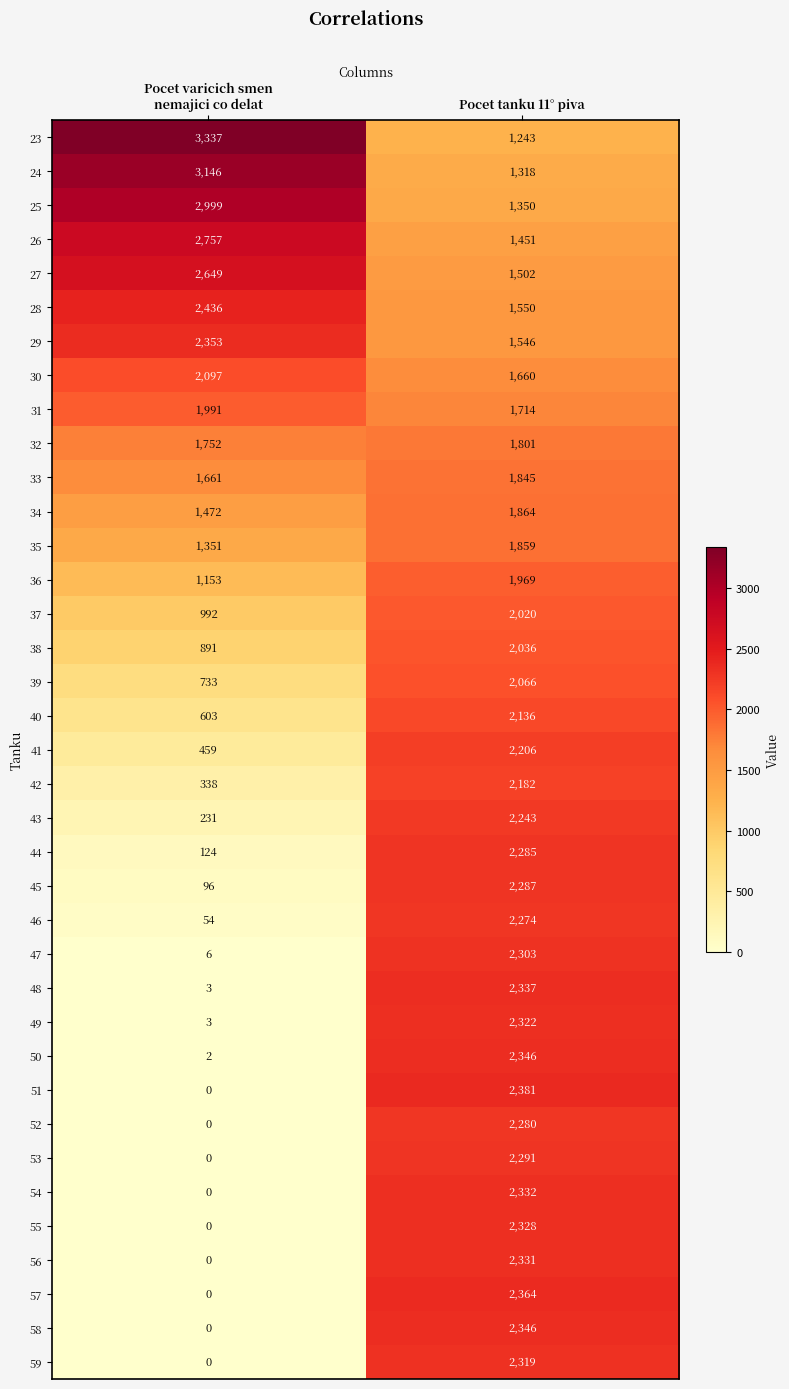

The value of 42 at Pocet tanku 11° piva is 465. True or false?

False